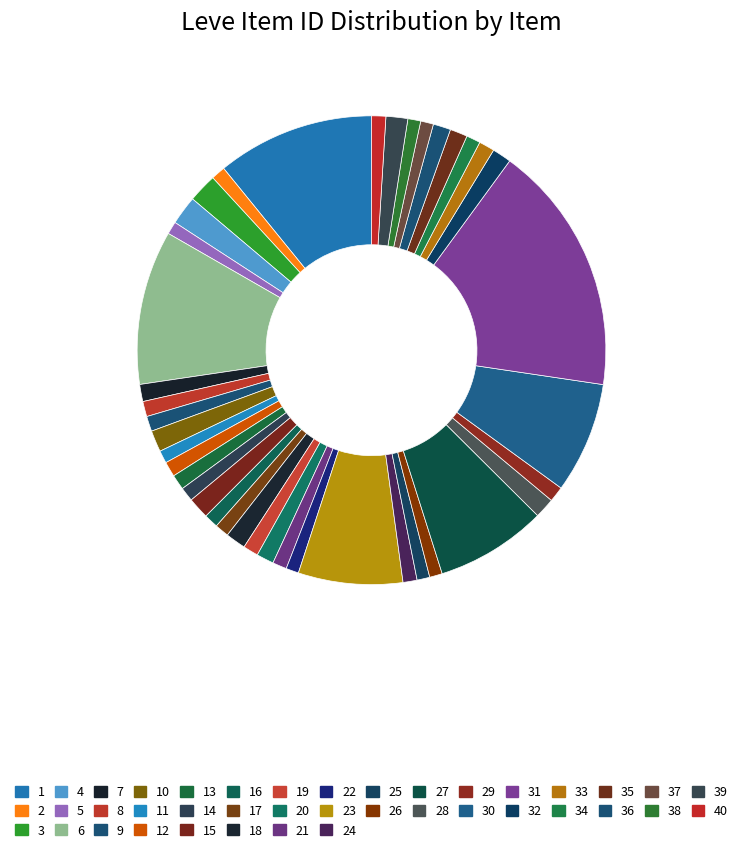

How many segments does this pie chart have?

40